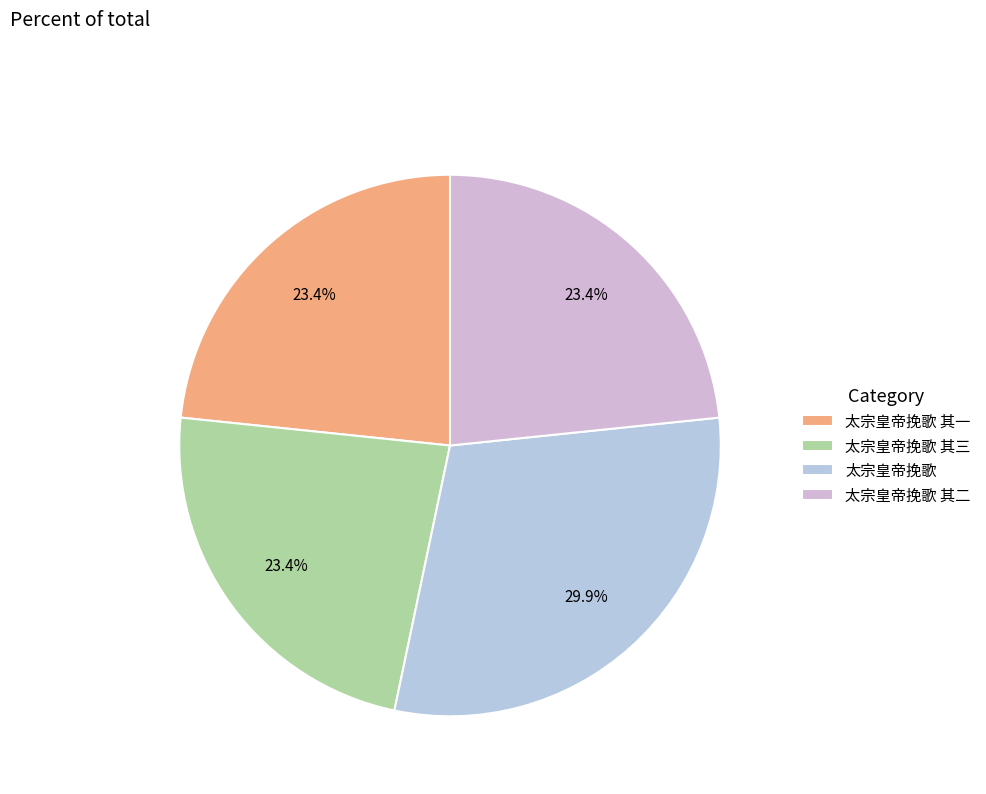

How many slices are in this pie chart?

4